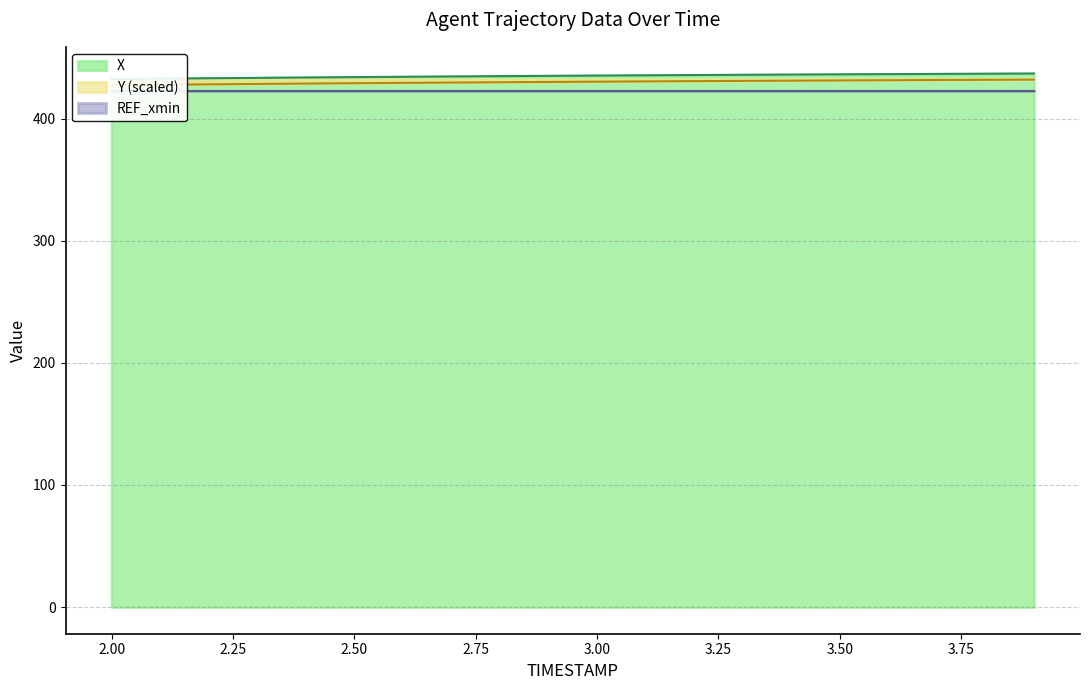

What is the label of the 4th point from the left?

2.50